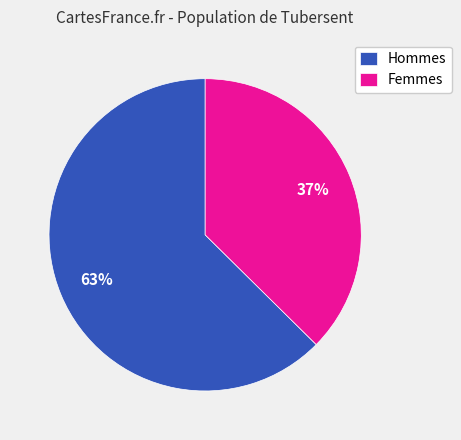

The Femmes slice represents 37% of the pie. True or false?

True